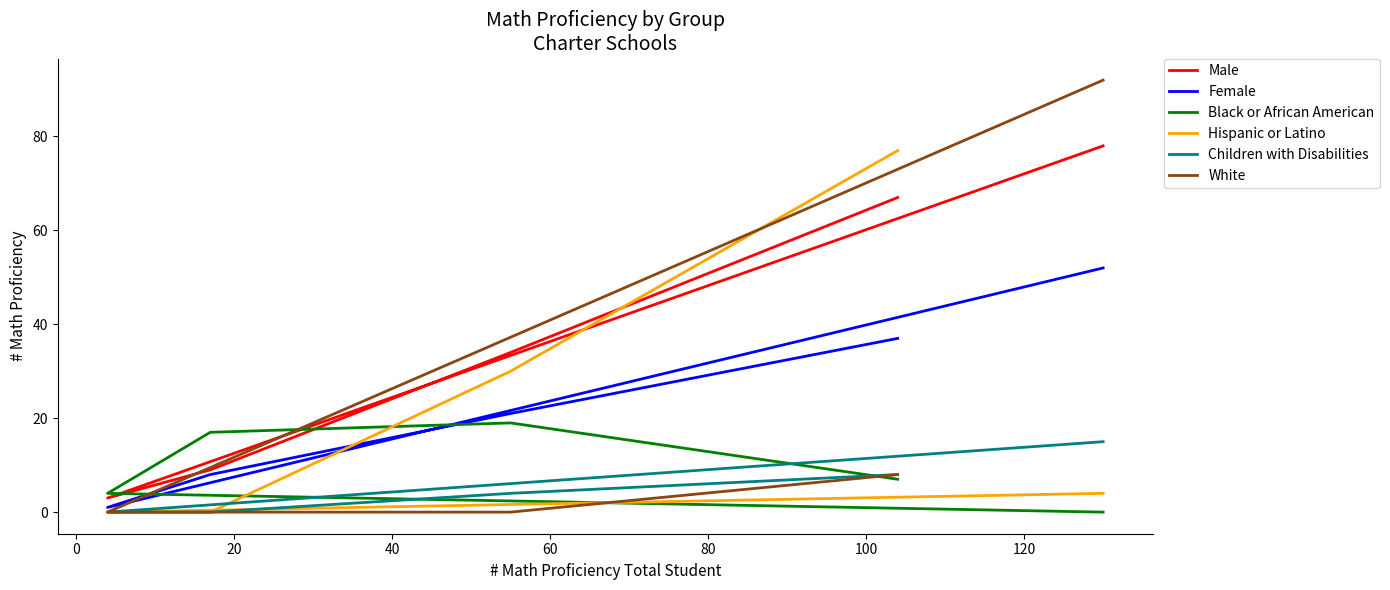

How many values in the Black or African American series are below 7?

2